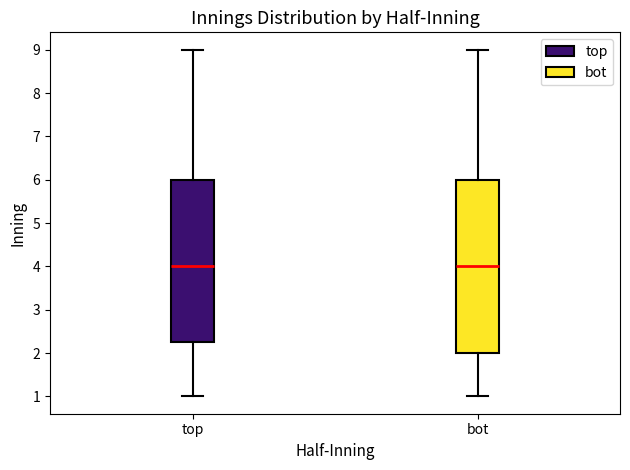

Reading left to right, transcribe this box plot: for each box, give where its median line is, the range the box spans, and where its two whiskers end, as read against the y-axis. The values are not printed on the chart, so give them approximately, as read against the axis.

top: median 4.0, box 2.3 to 6.0, whiskers 1.0 to 9.0
bot: median 4.0, box 2.0 to 6.0, whiskers 1.0 to 9.0